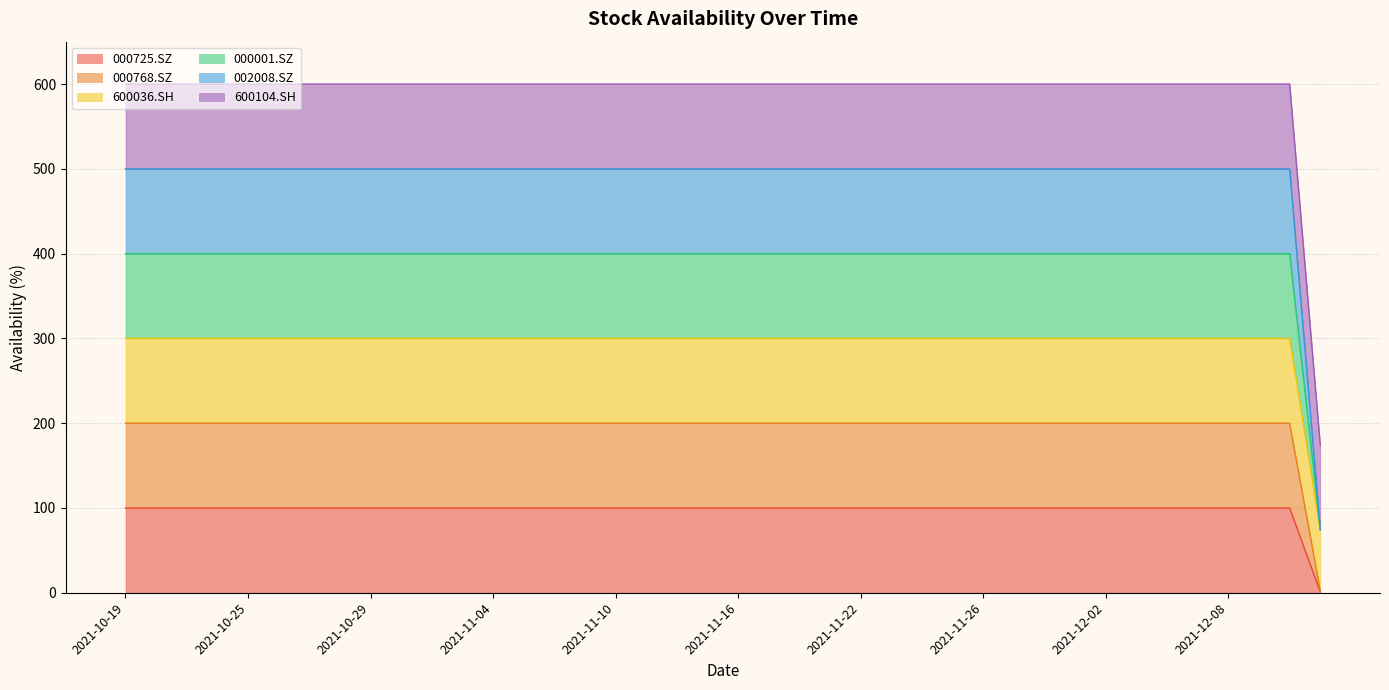

Does the chart have visible grid lines?

Yes